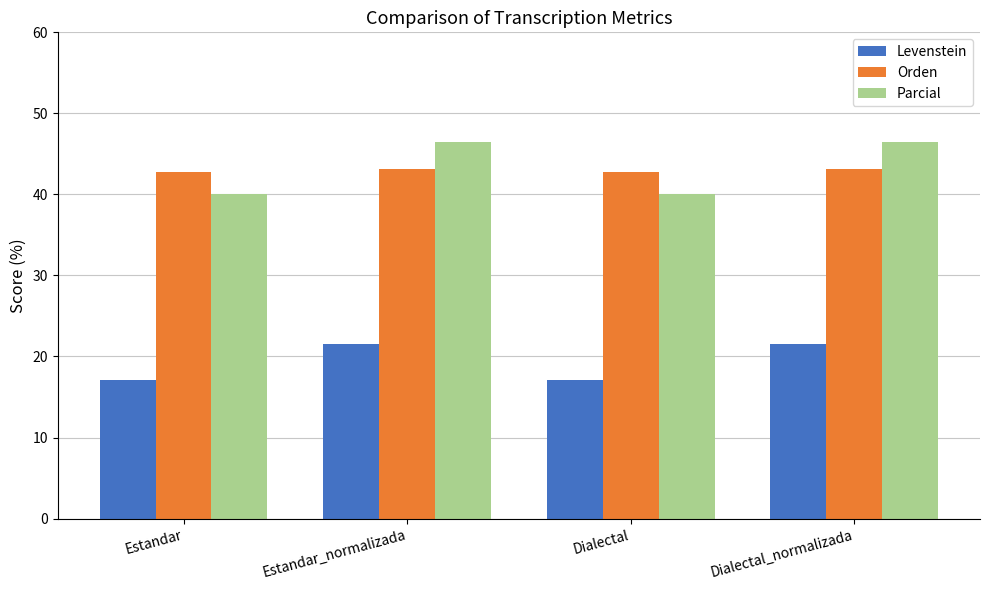

Reading left to right, transcribe all the data shown in this chart.

Levenstein: 17.1	21.6	17.1	21.6
Orden: 42.7	43.1	42.7	43.1
Parcial: 40.0	46.5	40.0	46.5